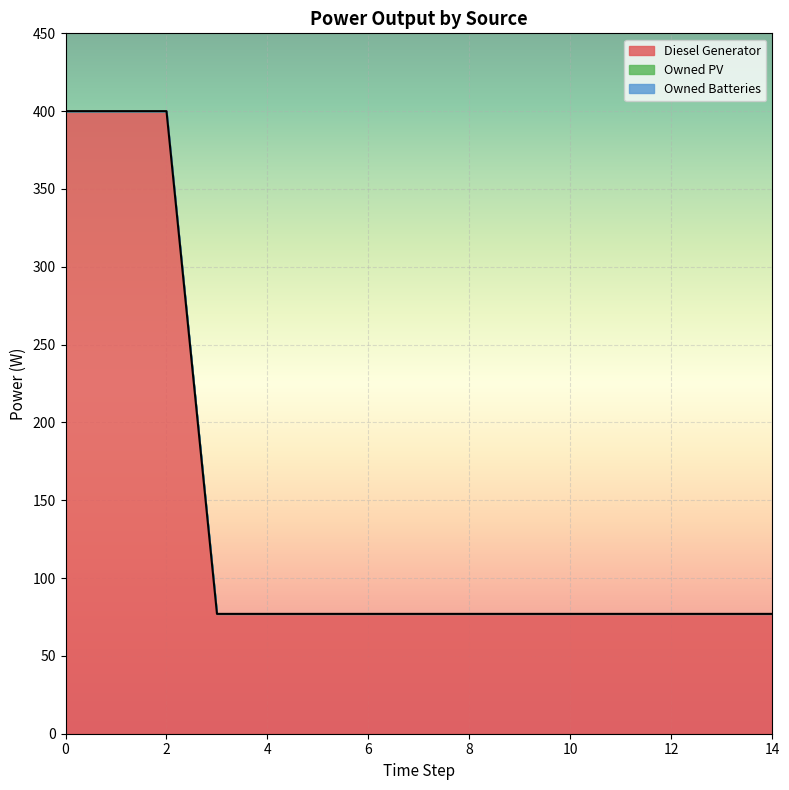

What is the difference between the maximum and second lowest values in the Diesel Generator series?

323